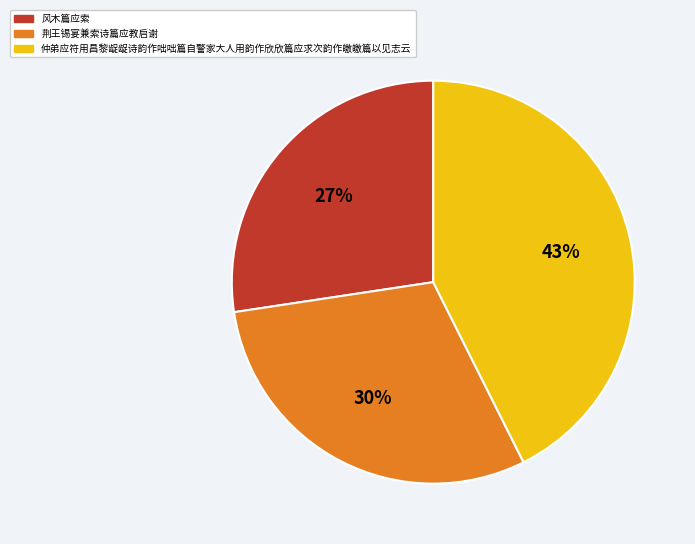

How many segments does this pie chart have?

3